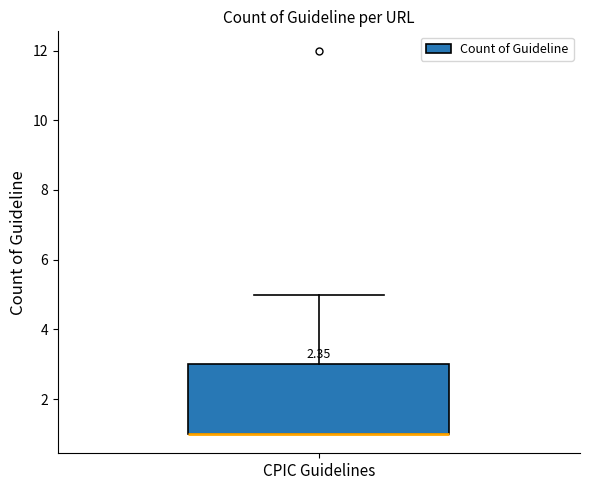

Where is the upper edge of the box for CPIC Guidelines on the y-axis? The values are not printed on the chart, so give them approximately, as read against the axis.

3